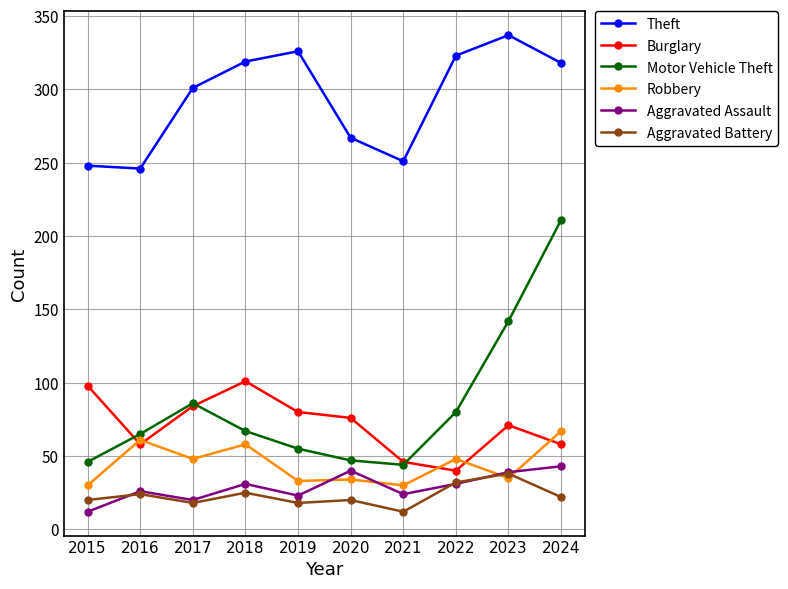

Which series has the largest total across all categories?

Theft